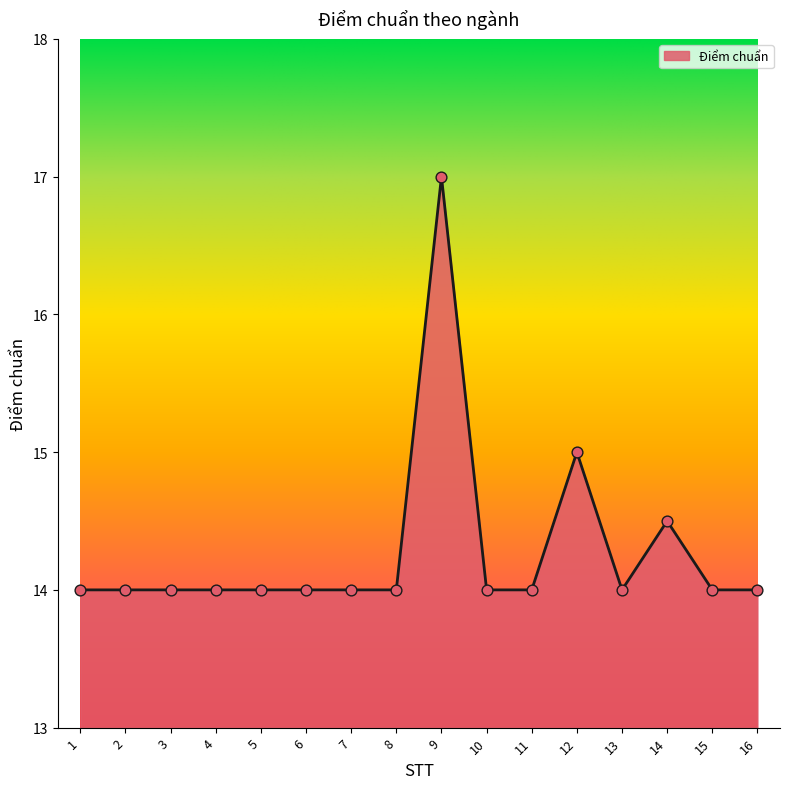

Which has a higher value, 9 or 1?

9